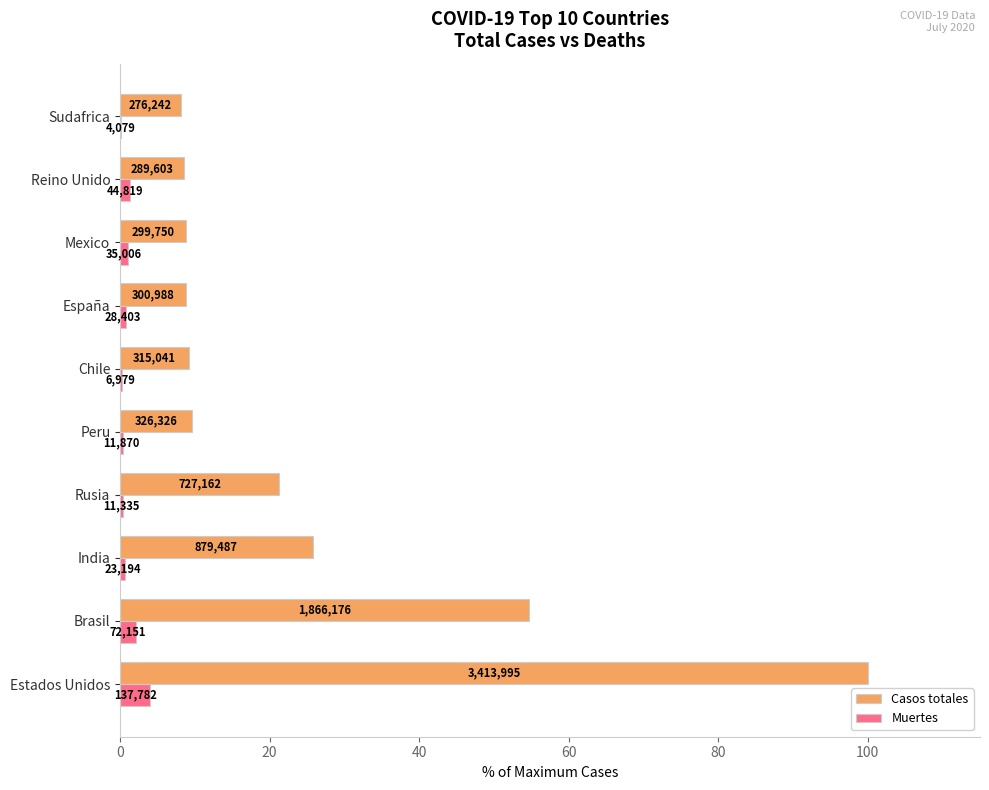

Which series has the widest spread of values?

Casos totales